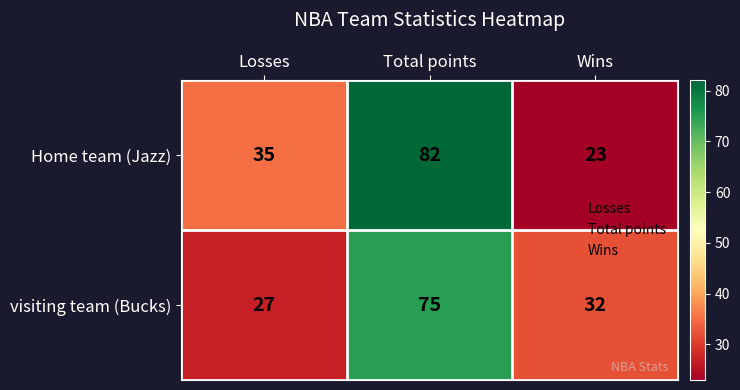

What is the difference between the Home team (Jazz) values at Wins and Losses?

12